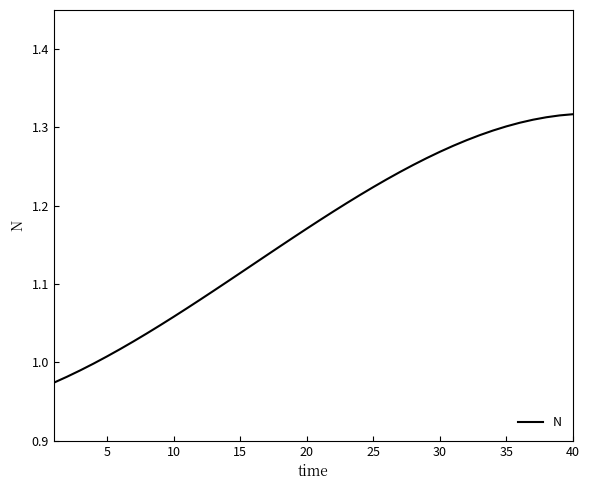

What is the difference between the maximum and minimum values?

0.3